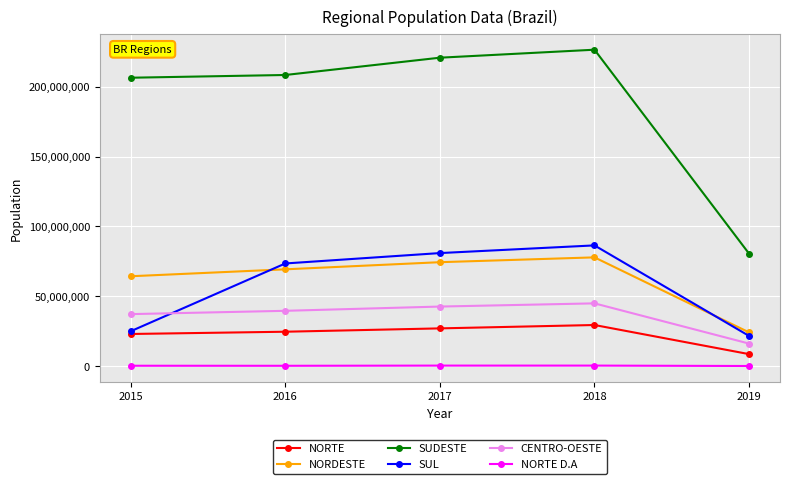

The NORDESTE series shows 24118452 at 2019. True or false?

True